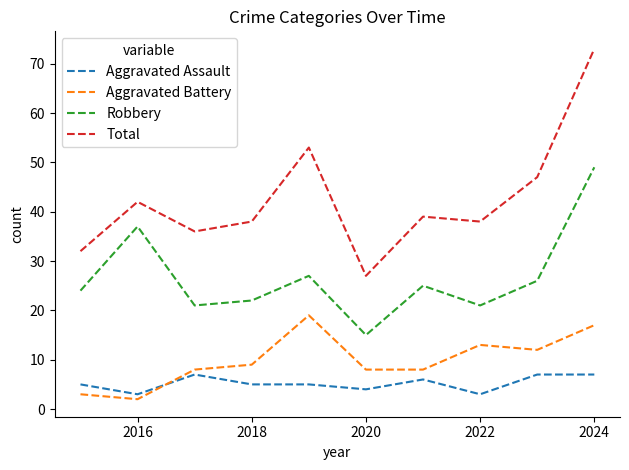

Which series has the largest total across all categories?

Total